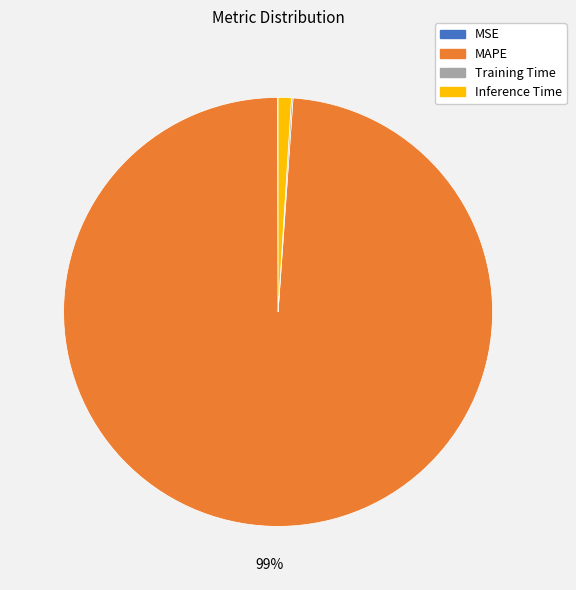

Which slice represents more than half of the pie?

MAPE